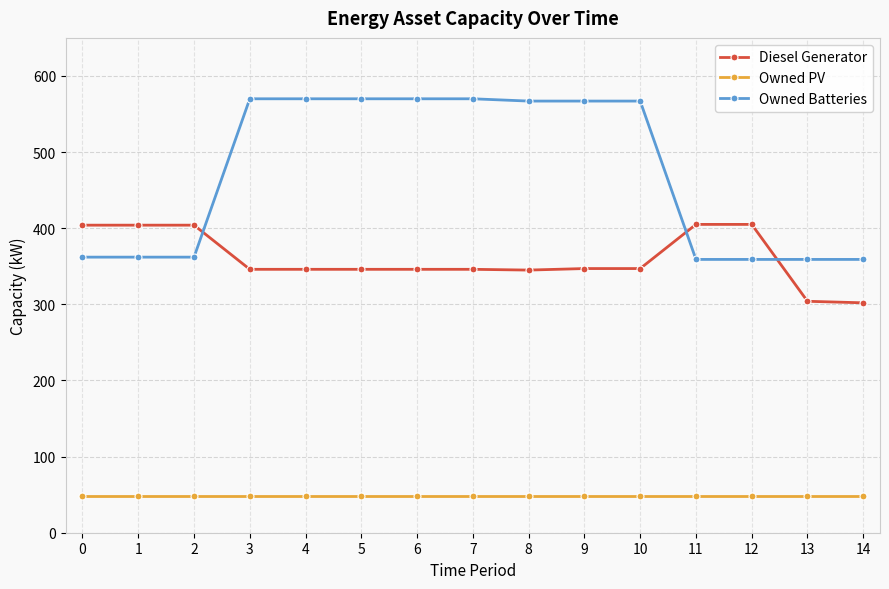

Is the value of Diesel Generator at 4 greater than the value of Owned Batteries at 2?

No